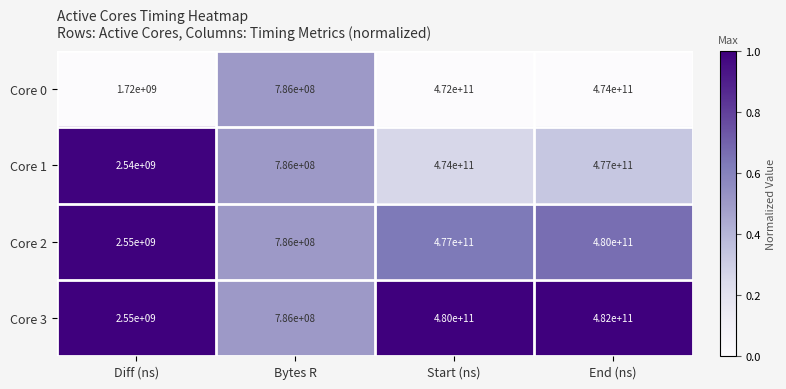

Which series has the largest total across all categories?

Core 3